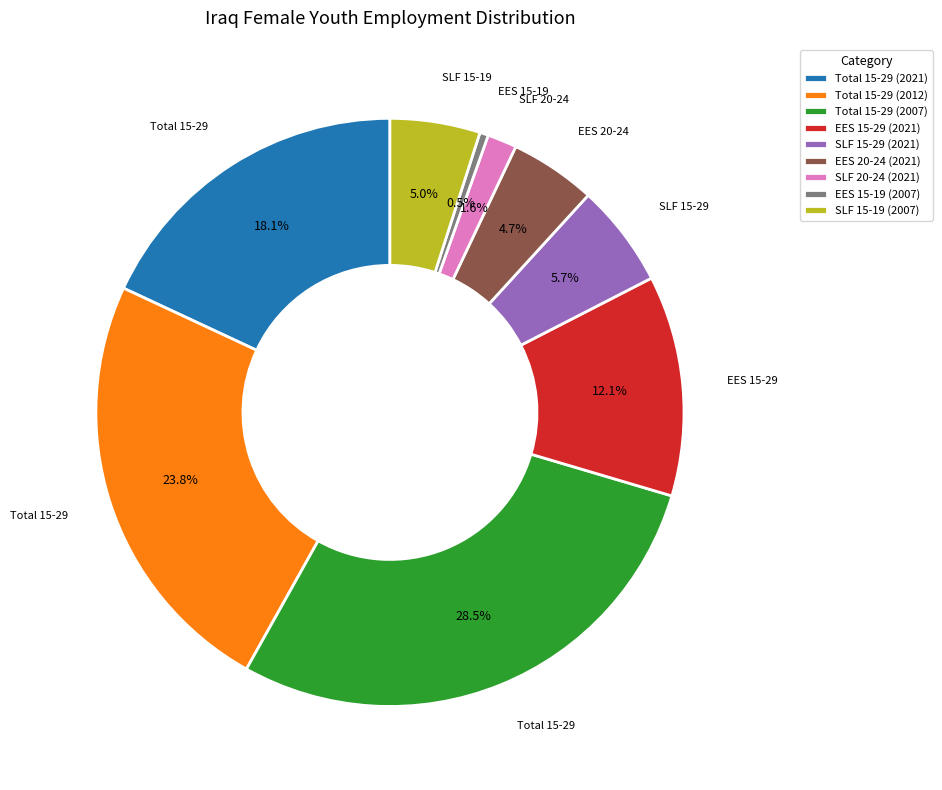

What is the smallest slice in the pie chart?

EES 15-19 (2007)